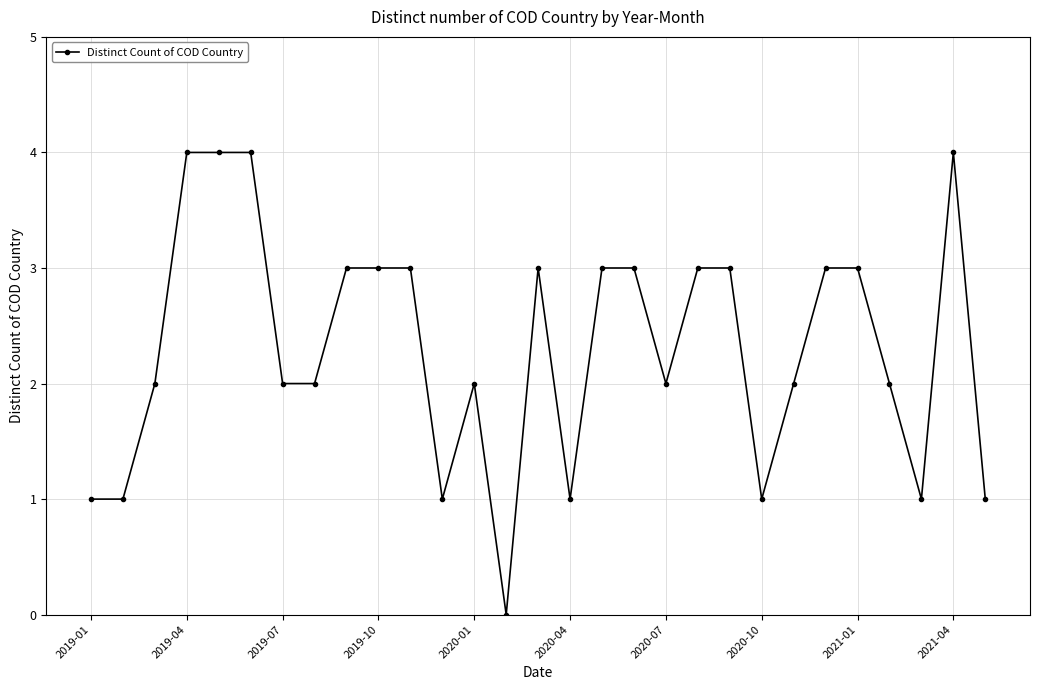

What is the greatest value displayed?

4